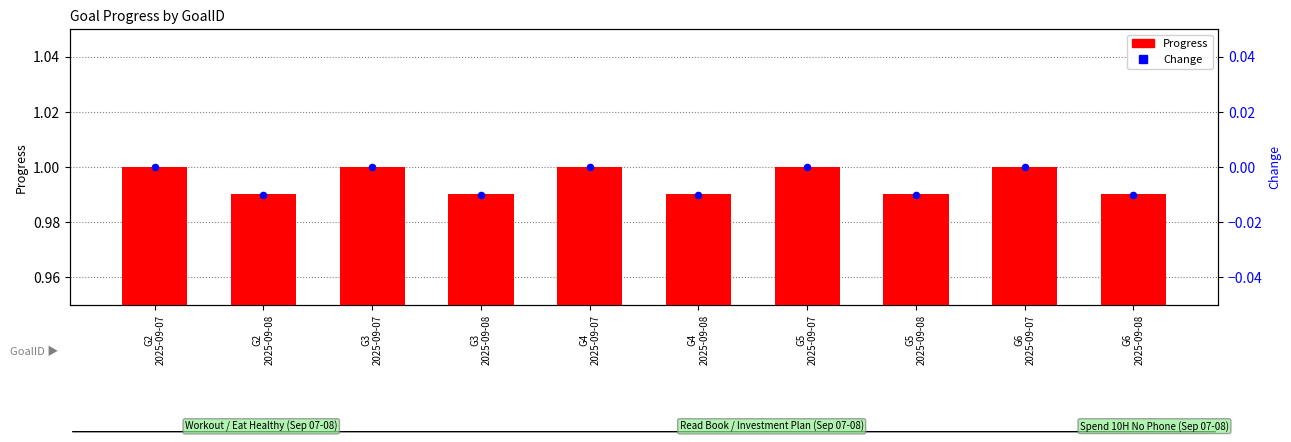

What is the total value across all series at G2
2025-09-08?

1.0